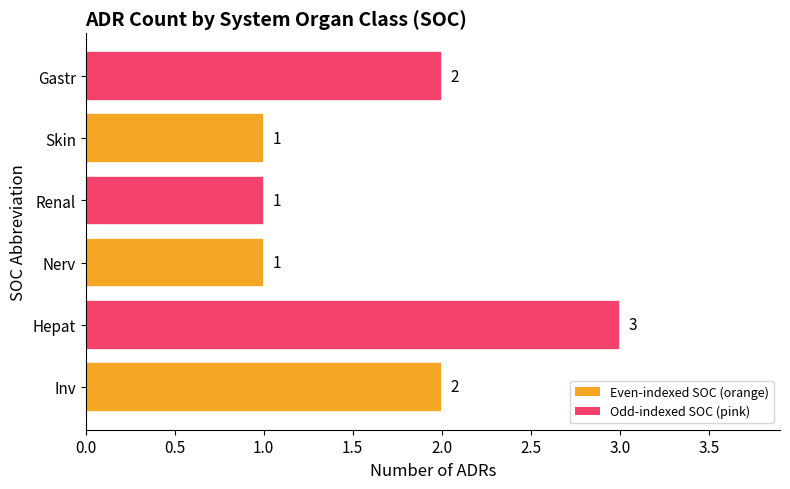

Are the bars grouped side by side (vs. stacked)?

No